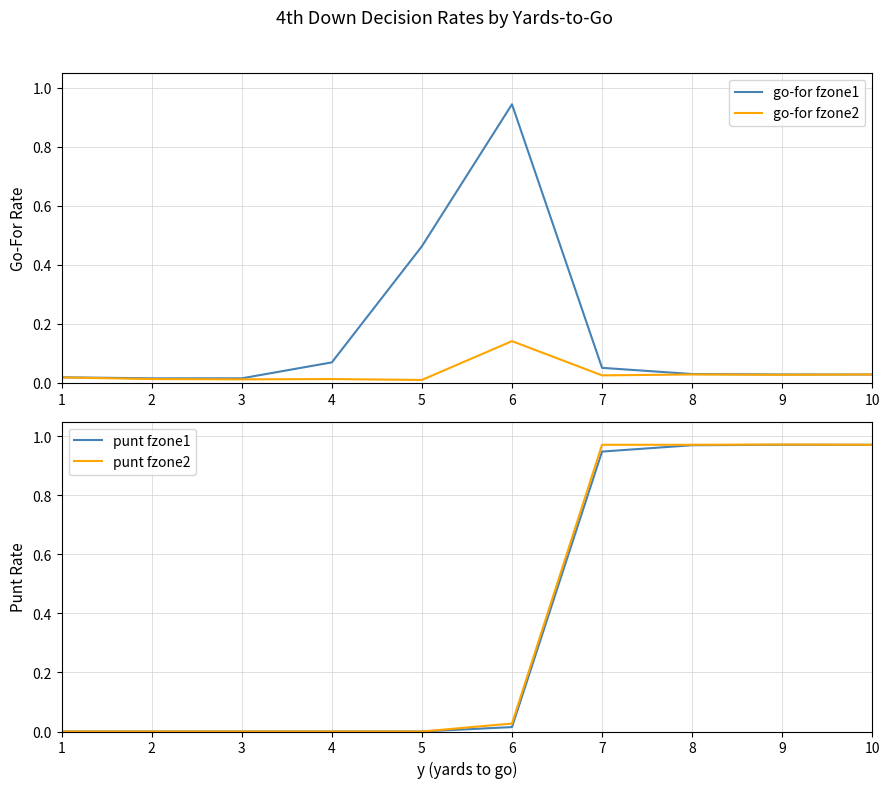

How many lines are shown in the chart?

4